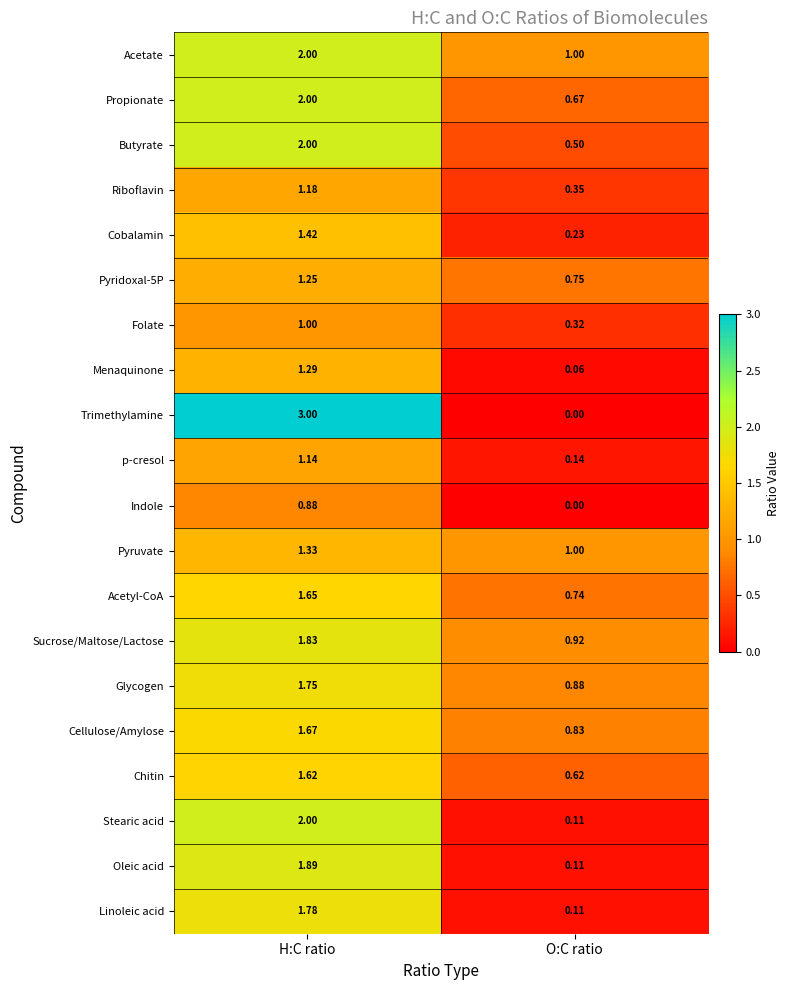

At which label does p-cresol first exceed 1?

H:C ratio